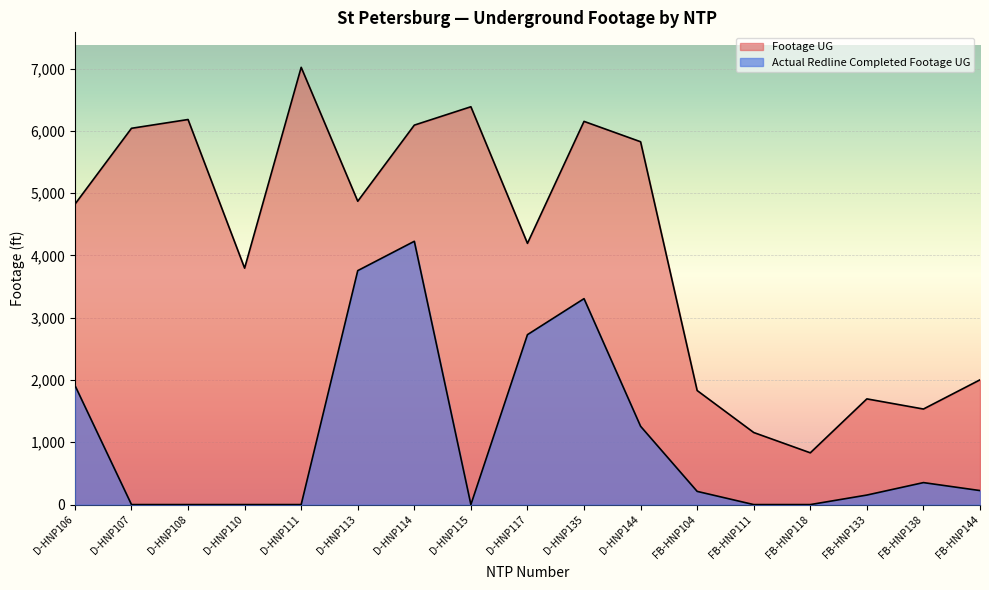

True or false: Footage UG and Actual Redline Completed Footage UG cross at least once.

False